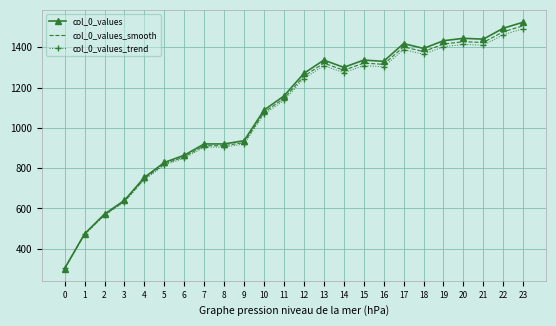

How many categories are shown in the chart?

24